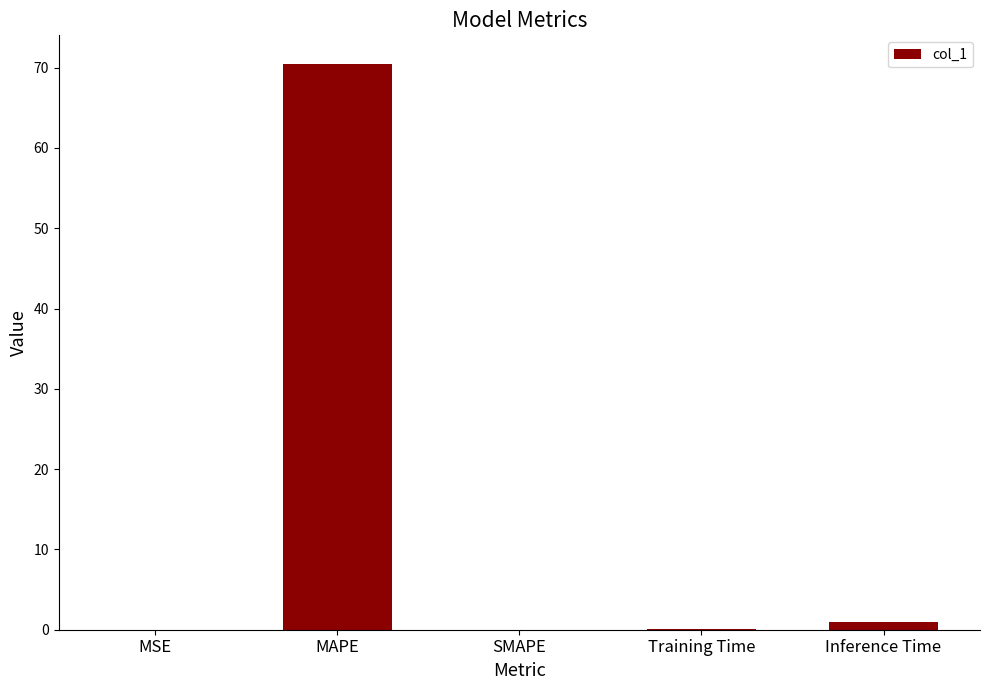

What is the greatest value displayed?

70.5